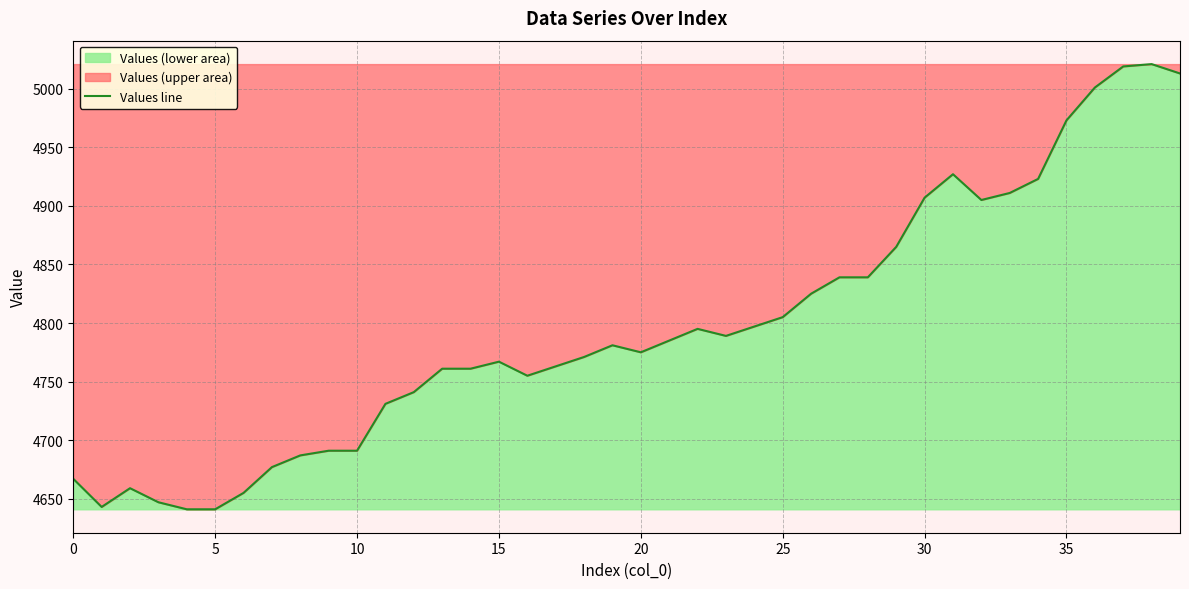

True or false: the data shows 4839 at 27.

True